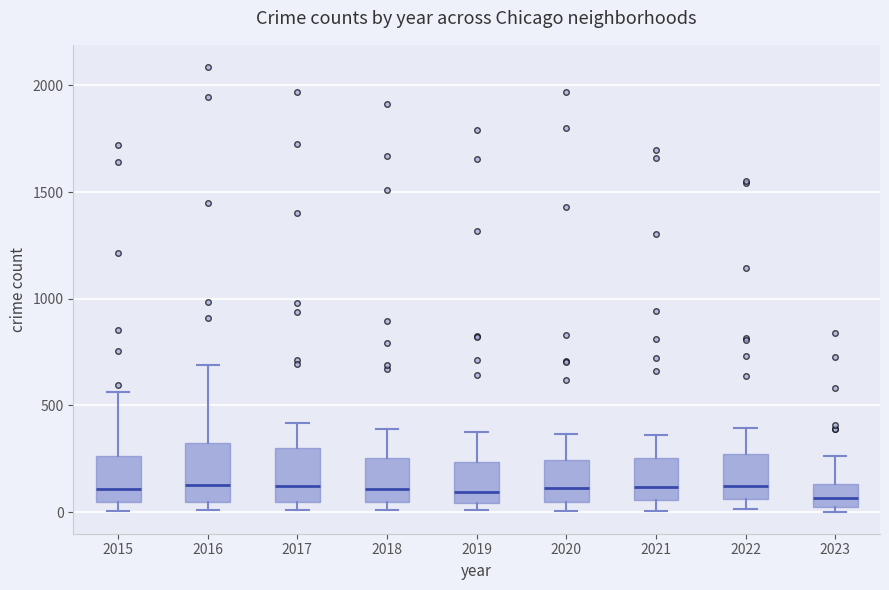

Where does the upper whisker of the box at x = 2018 end on the y-axis? The values are not printed on the chart, so give them approximately, as read against the axis.

400